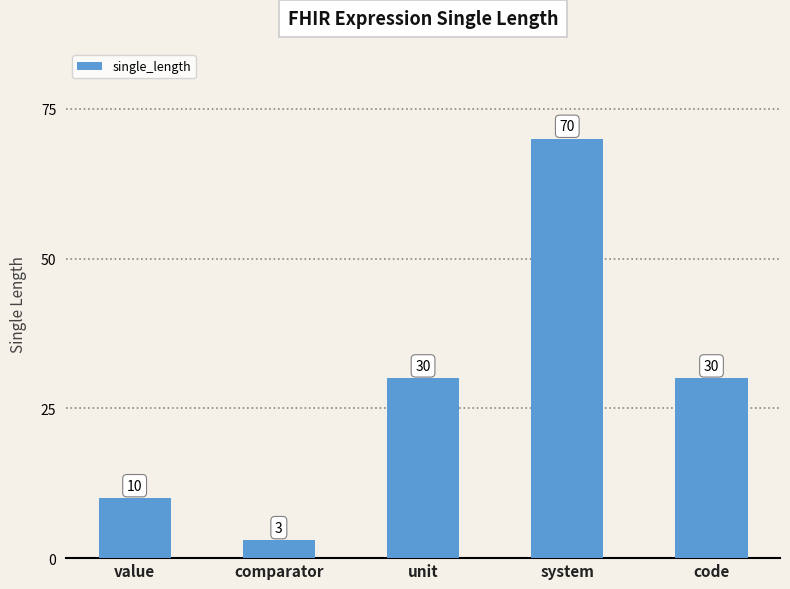

How many data points are less than 30?

2